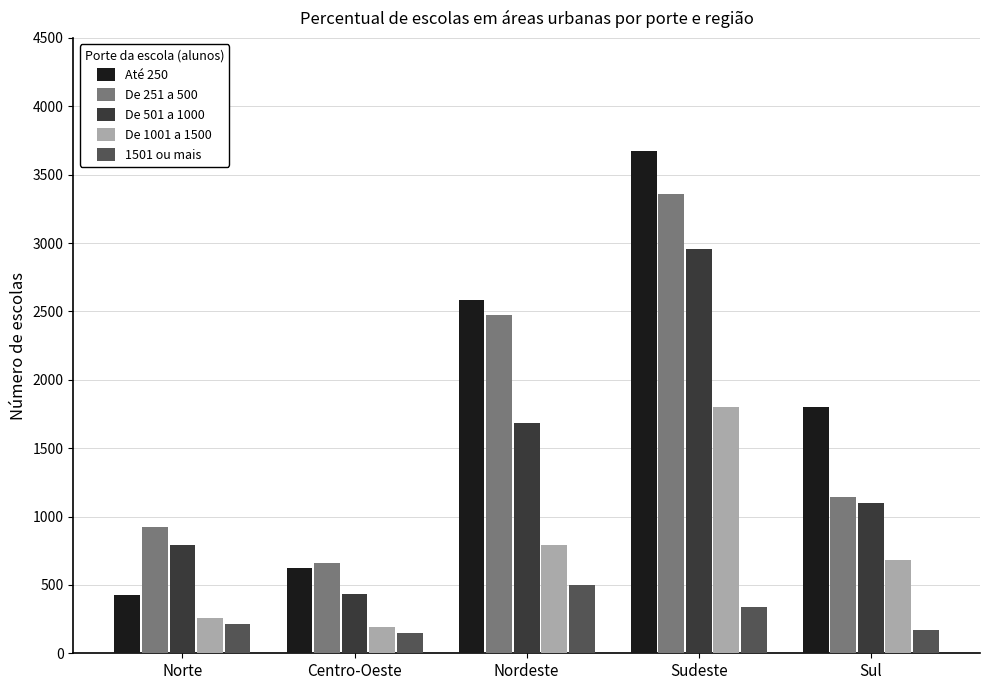

Reading left to right, what are all the values shown in this chart?

Até 250: Norte=423.4	Centro-Oeste=627.2	Nordeste=2587.2	Sudeste=3673.0	Sul=1803.2
De 251 a 500: Norte=927.1	Centro-Oeste=658.6	Nordeste=2477.4	Sudeste=3359.4	Sul=1146.6
De 501 a 1000: Norte=791.8	Centro-Oeste=437.1	Nordeste=1681.7	Sudeste=2957.6	Sul=1095.6
De 1001 a 1500: Norte=260.7	Centro-Oeste=194.0	Nordeste=789.9	Sudeste=1803.2	Sul=682.1
1501 ou mais: Norte=215.6	Centro-Oeste=145.0	Nordeste=501.8	Sudeste=339.1	Sul=166.6